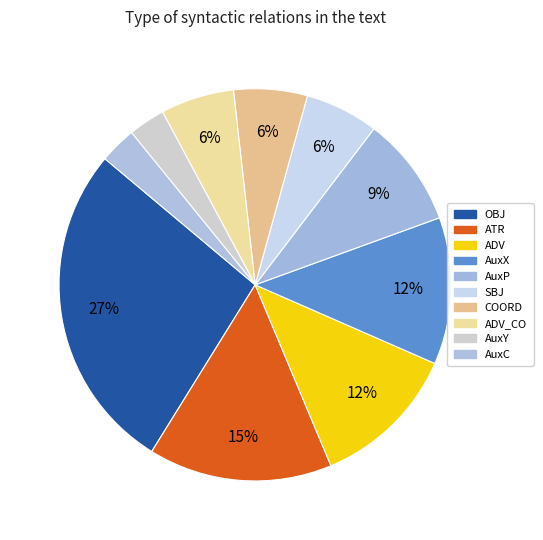

How many slices are in this pie chart?

10